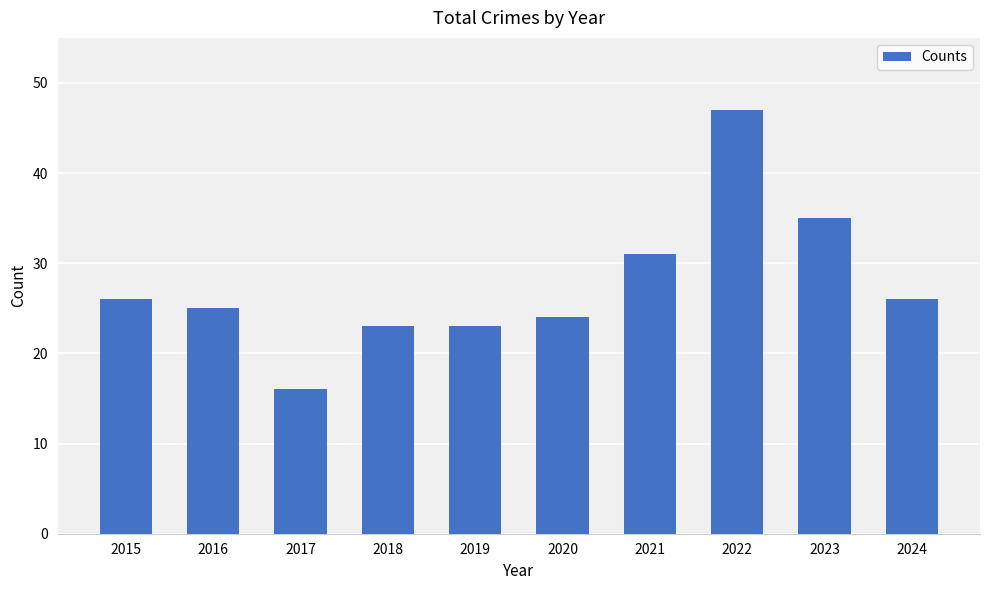

Are the bars horizontal?

No